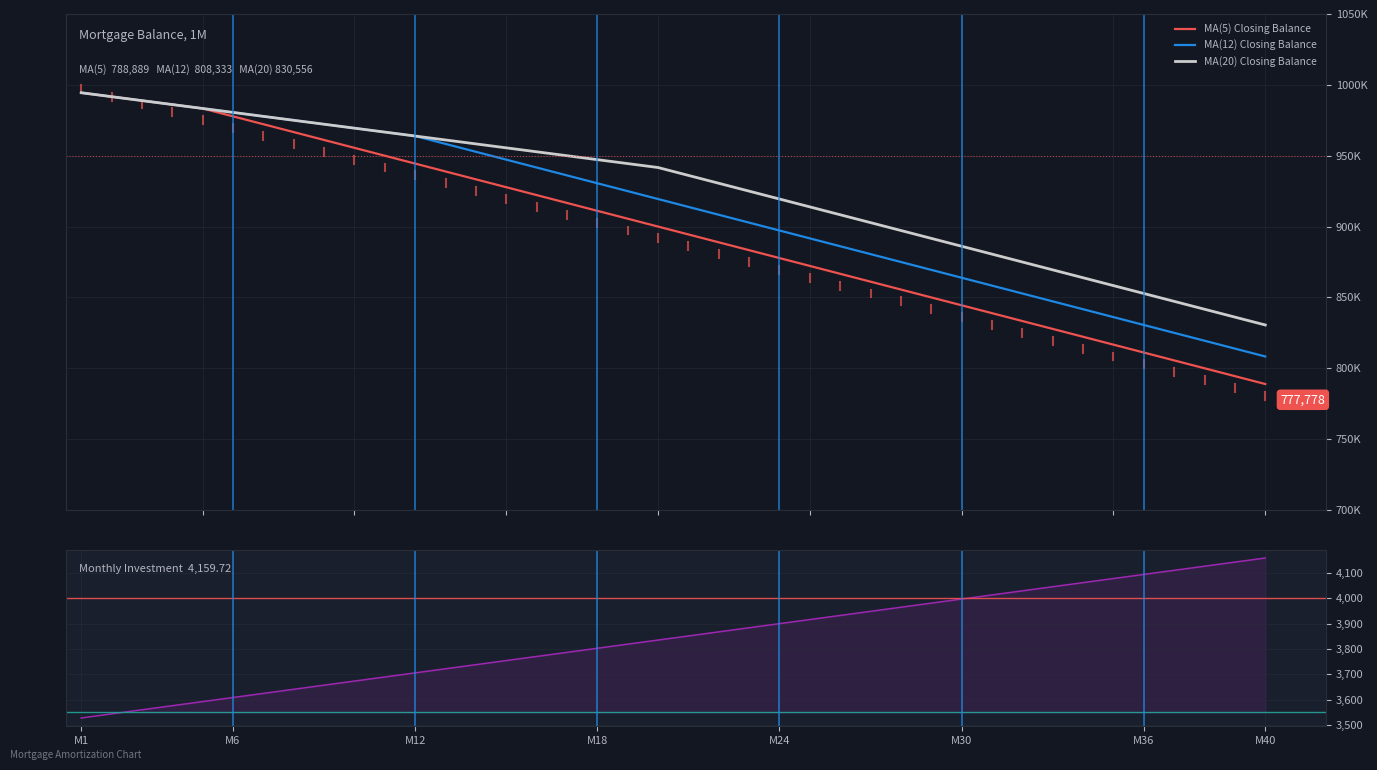

What is the lowest value of the MA(5) Closing Balance series?

788888.9